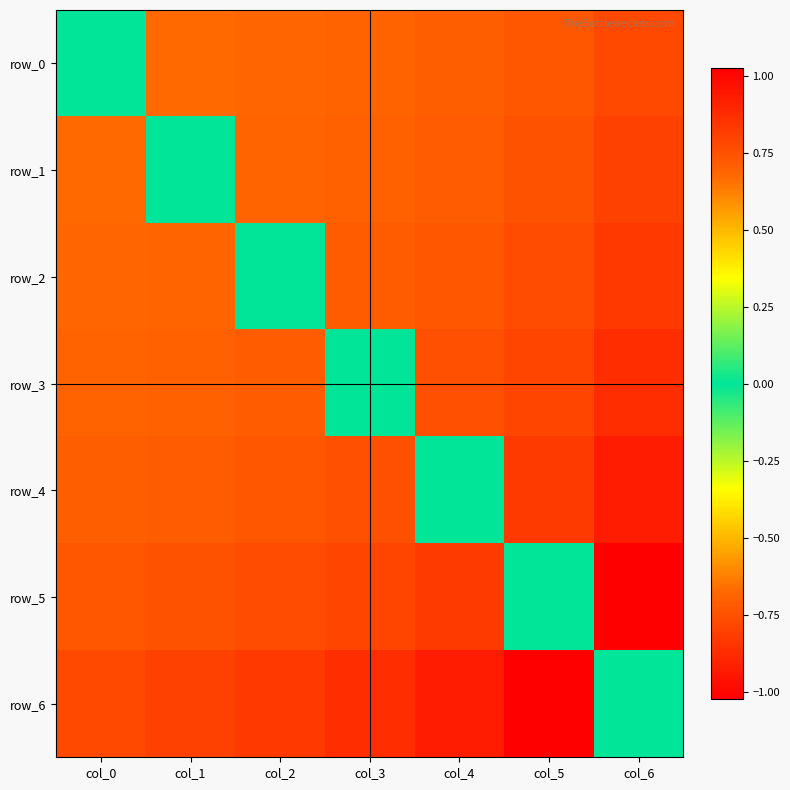

At which category is the sum across all series the highest?

col_6